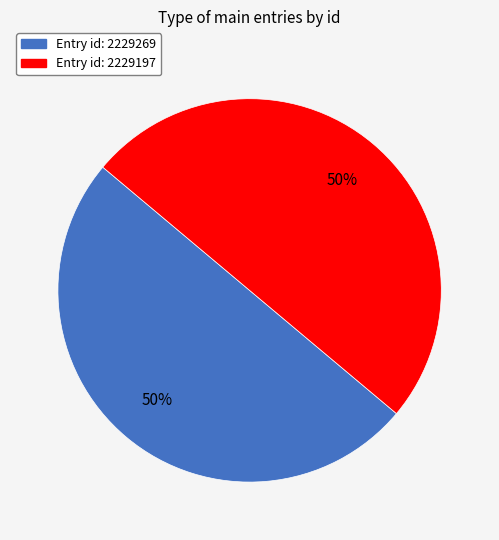

Count the number of slices in the pie.

2